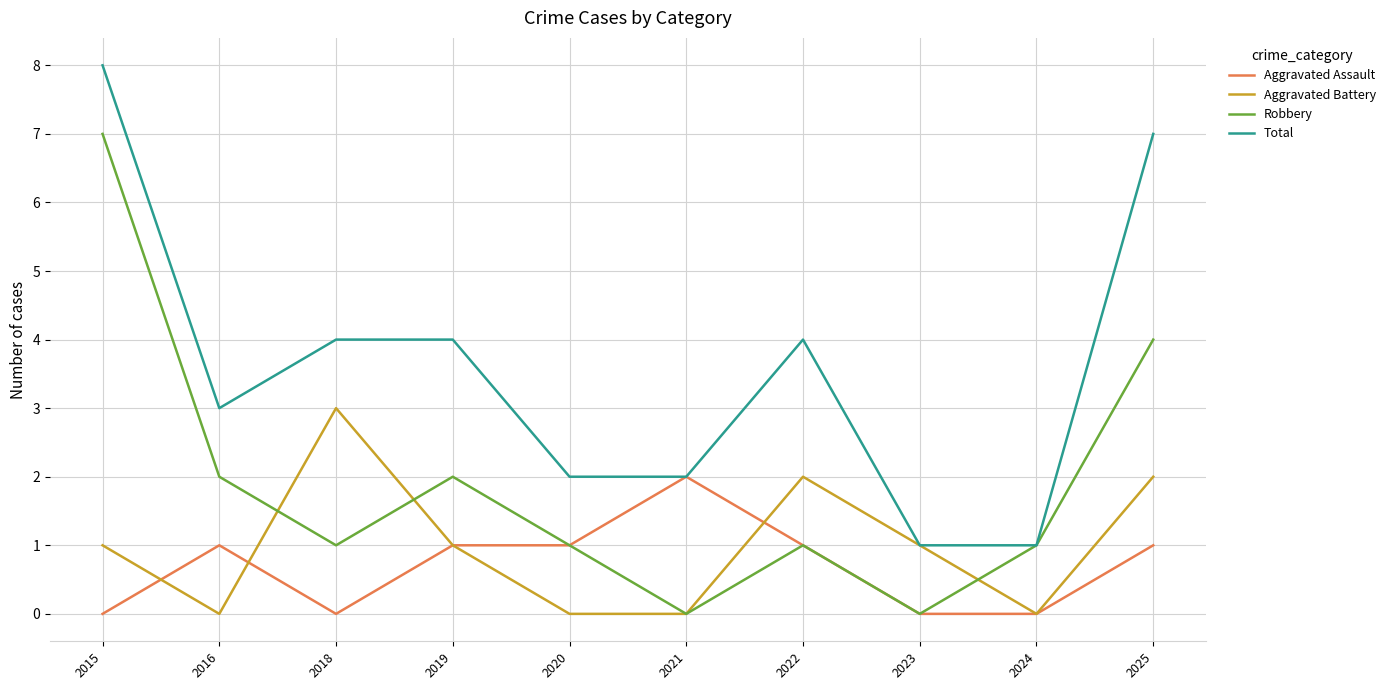

What is the difference between the Aggravated Assault values at 2024 and 2025?

1